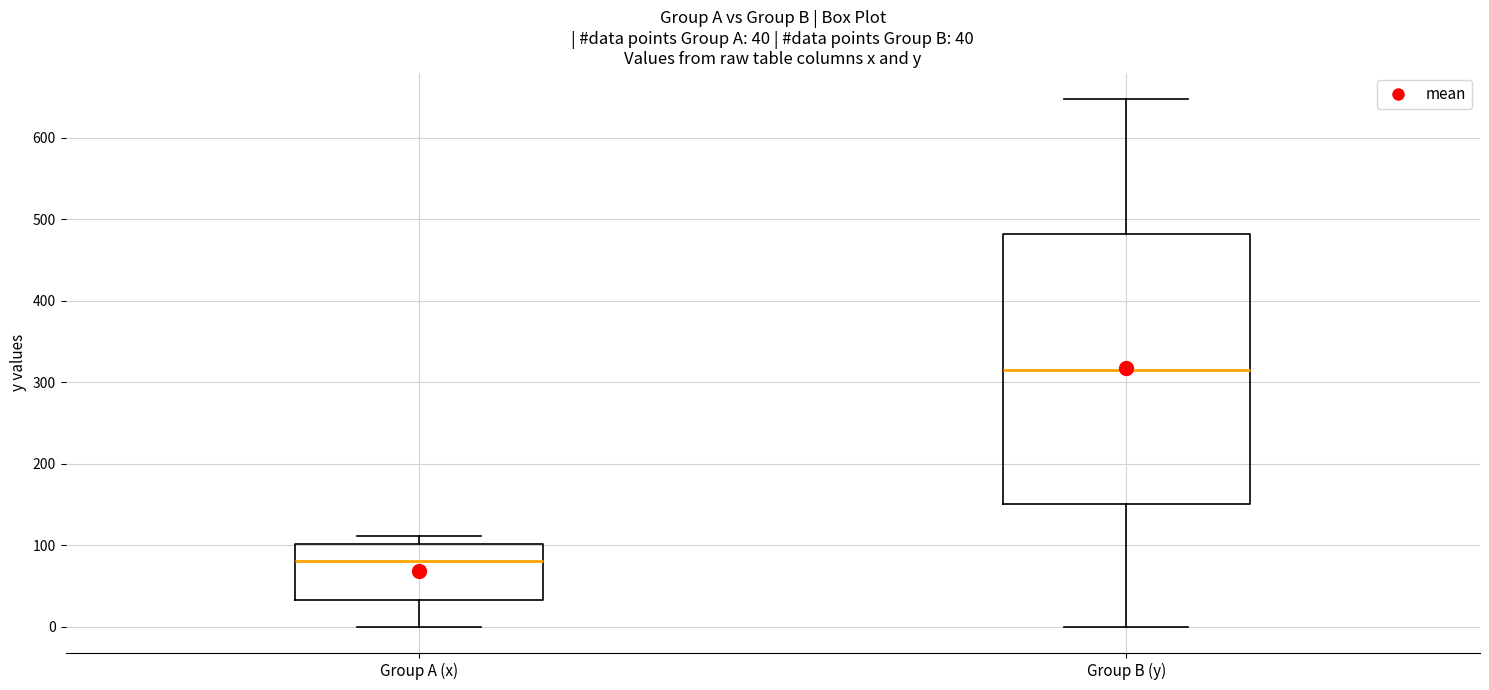

Which box has the highest median line?

Group B (y)